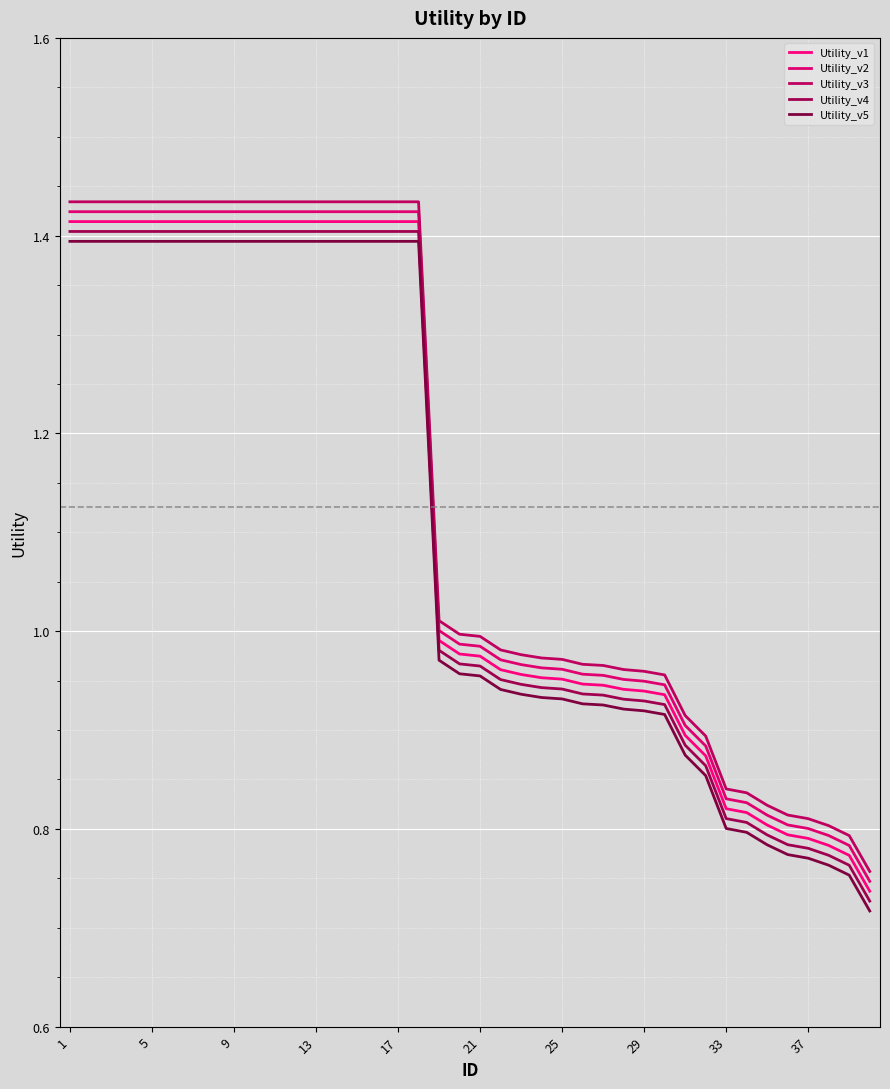

Does the chart have visible grid lines?

Yes